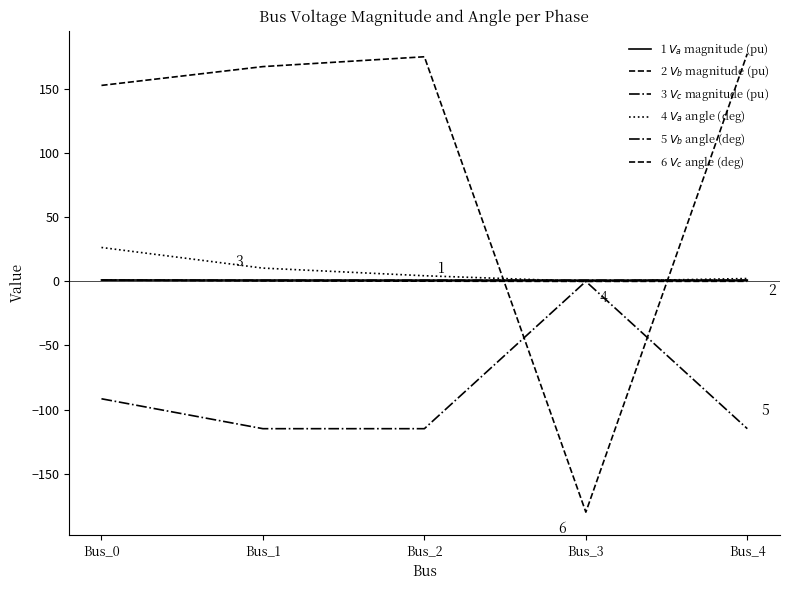

Is this an area chart (filled region under the line)?

No